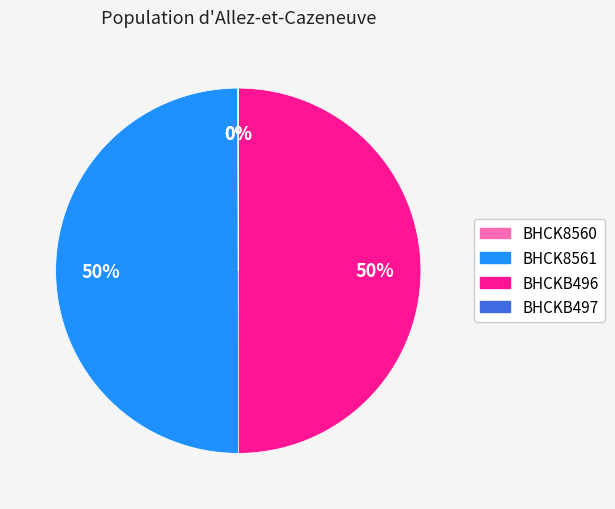

To the nearest percent, what is the difference between the largest and smallest slice percentages?

50%